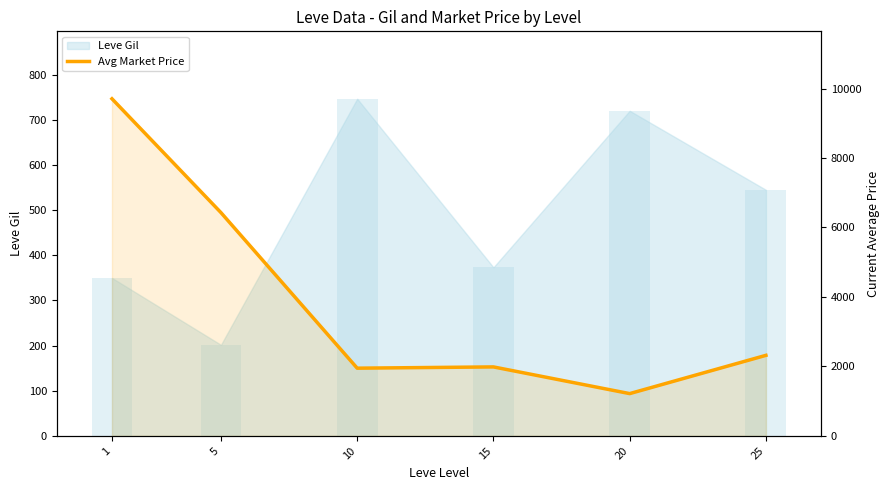

How many categories are shown in the chart?

6